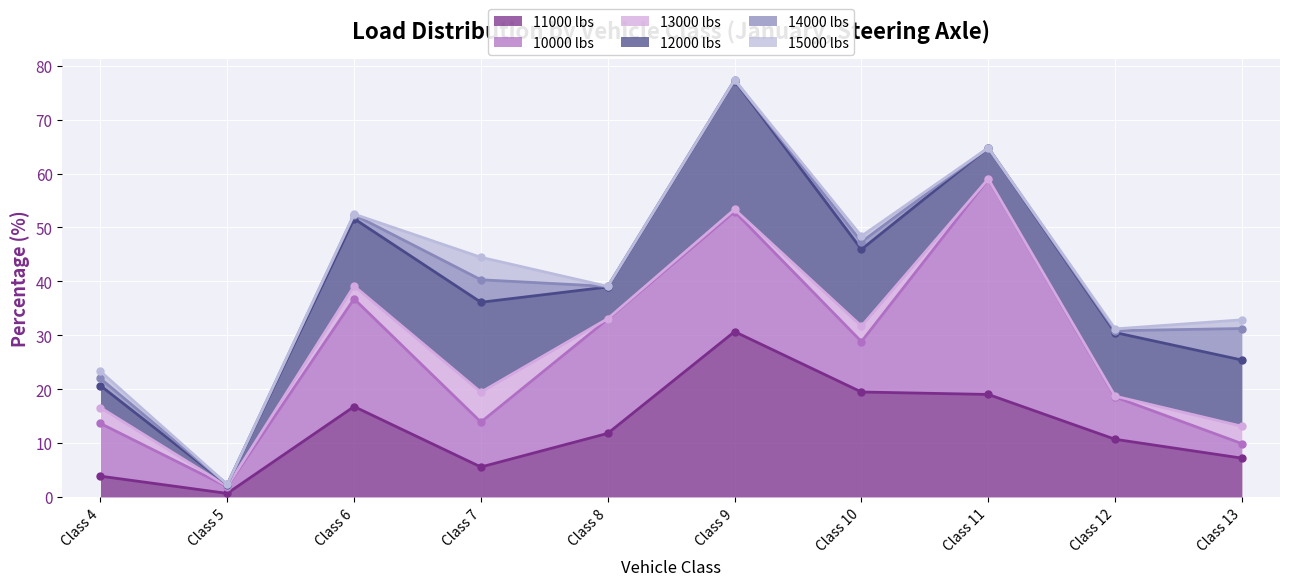

Which has a higher value, 7 or 11?

11